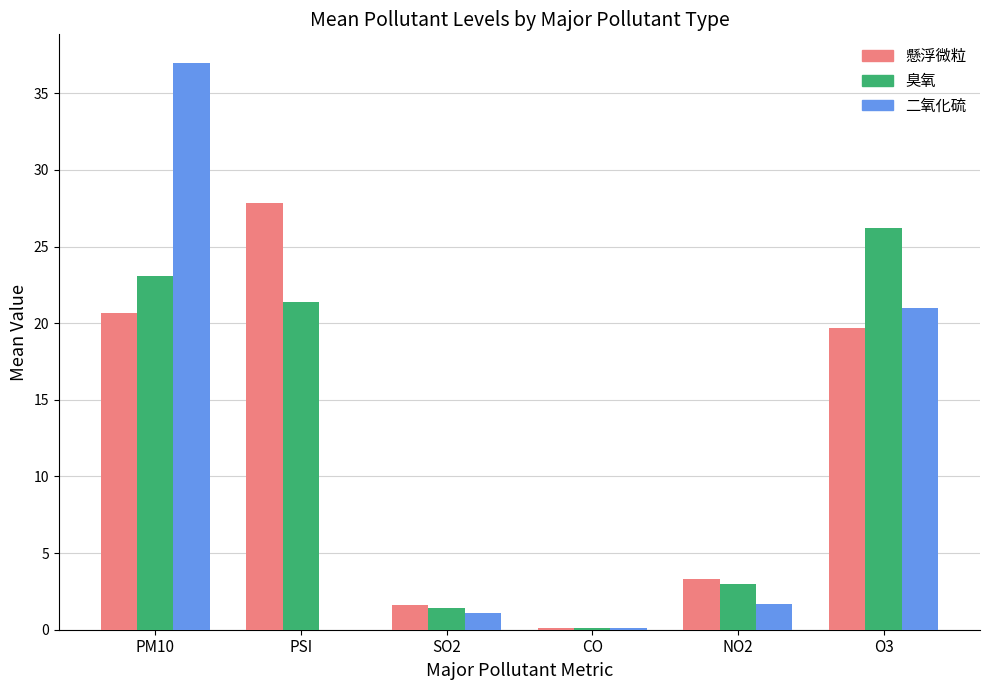

How many distinct data groups are displayed?

3